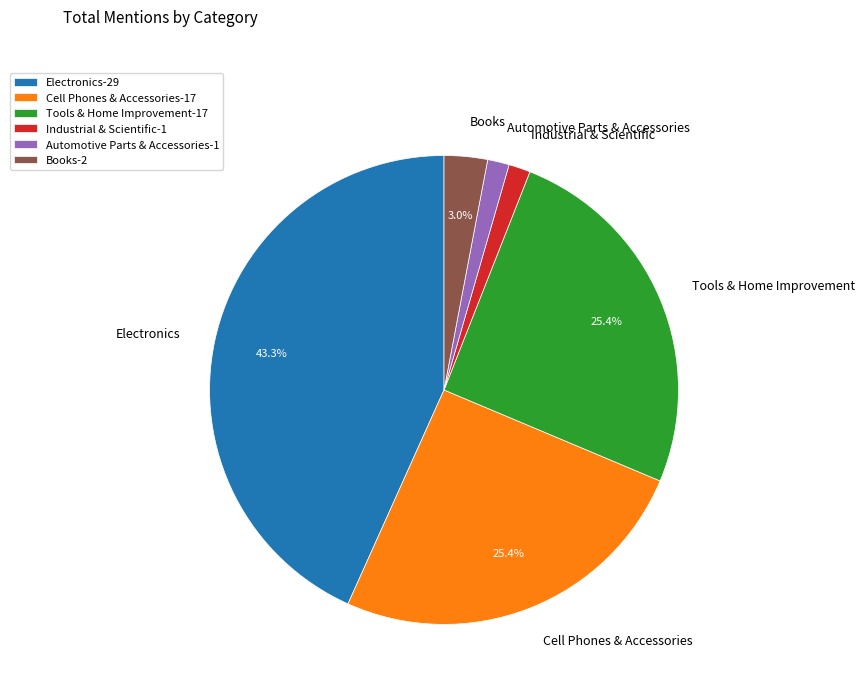

To the nearest percent, what is the combined percentage of Automotive Parts & Accessories and Electronics?

45%